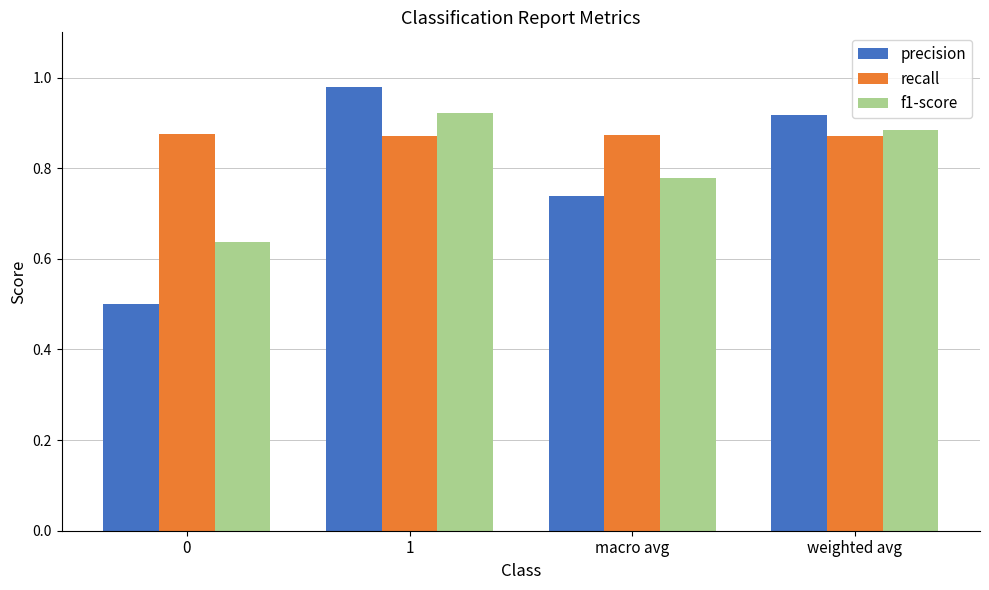

Which series has the largest range (max minus min)?

precision